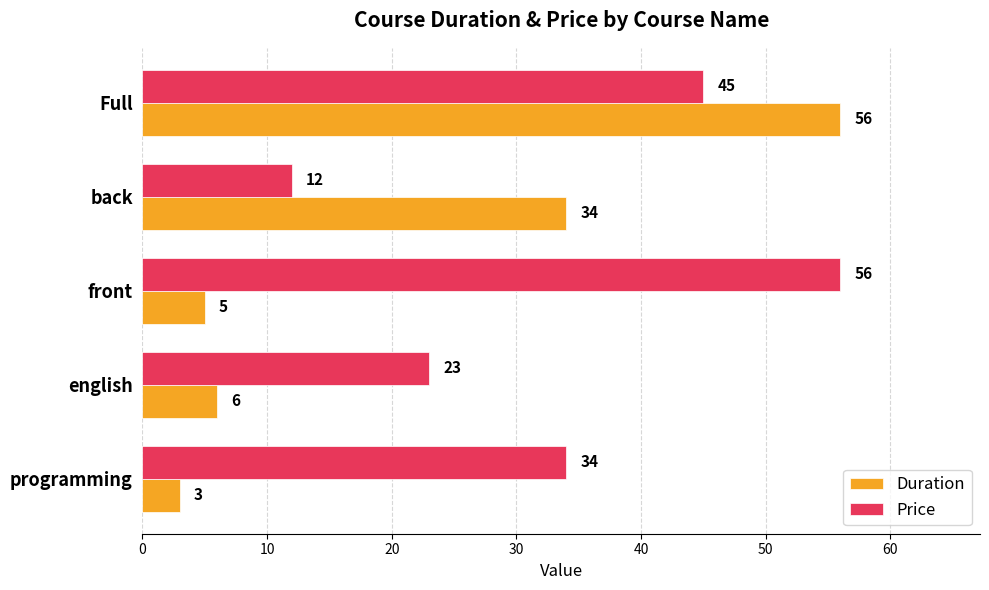

List the labels in order of Duration value, largest first.

Full, back, english, front, programming